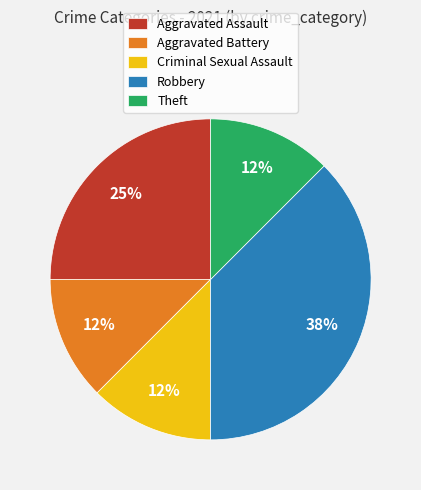

Is Theft the majority of the pie?

No